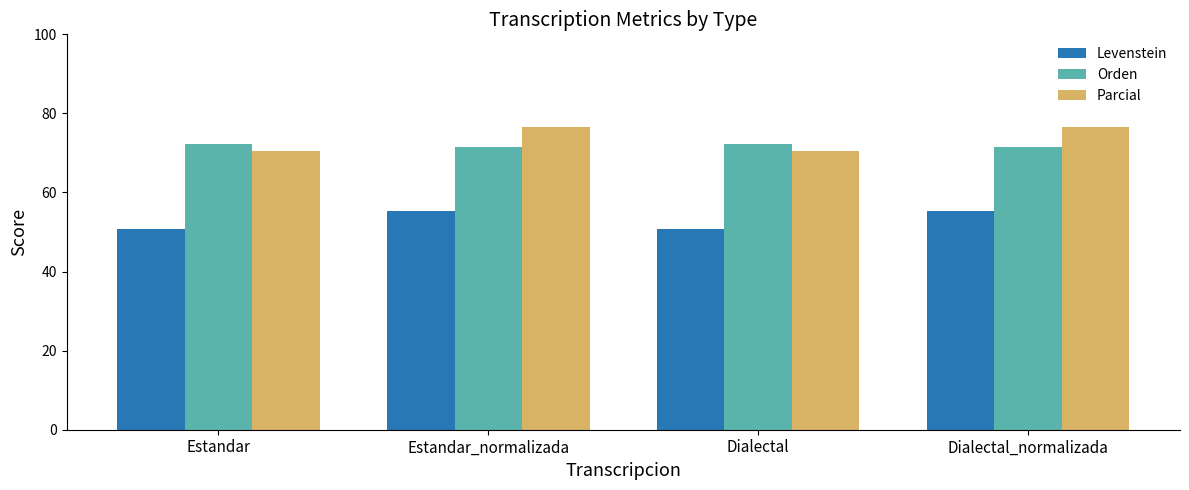

What is the difference between the Levenstein values at Estandar and Dialectal_normalizada?

4.6